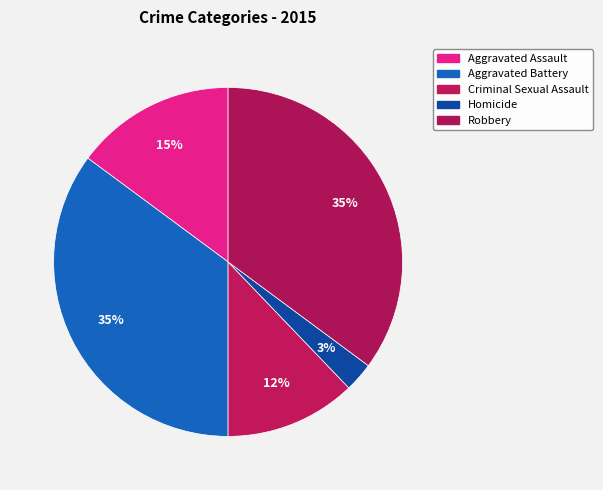

How many slices are in this pie chart?

5